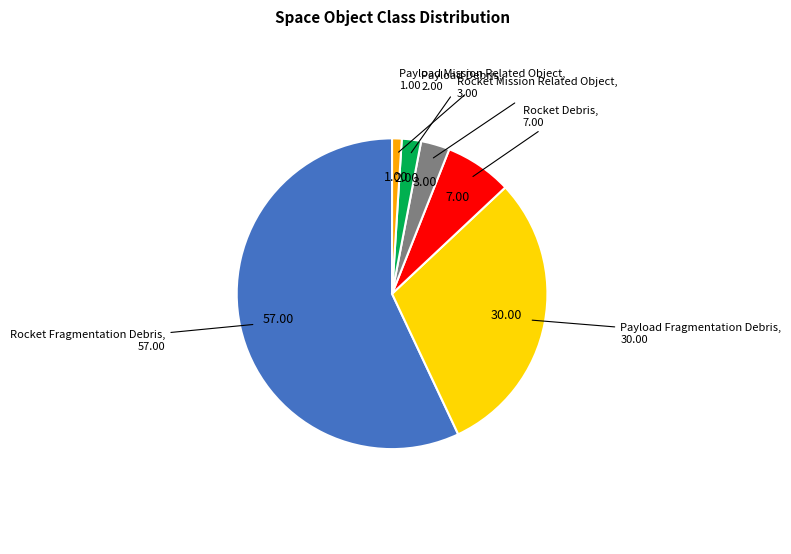

Combined, do Payload Debris and Payload Fragmentation Debris account for over 50%?

No